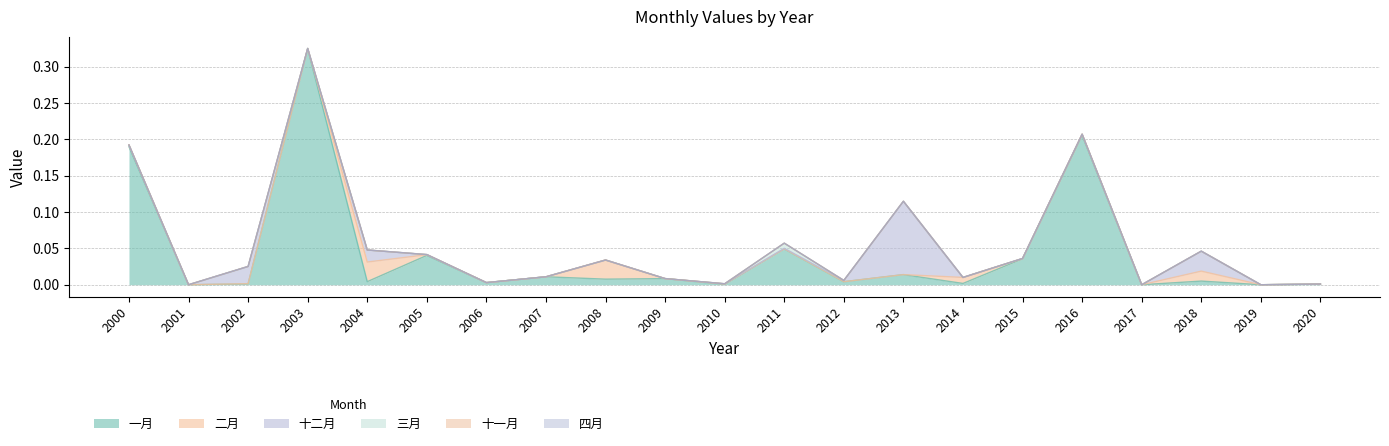

Reading right to left, transcribe all the data shown in this chart.

一月: 2020=0.0	2019=0.0	2018=0.0	2017=0.0	2016=0.2	2015=0.0	2014=0.0	2013=0.0	2012=0.0	2011=0.0	2010=0.0	2009=0.0	2008=0.0	2007=0.0	2006=0.0	2005=0.0	2004=0.0	2003=0.3	2002=0.0	2001=0.0	2000=0.2
二月: 2020=0.0	2019=0.0	2018=0.0	2017=0.0	2016=0.0	2015=0.0	2014=0.0	2013=0.0	2012=0.0	2011=0.0	2010=0.0	2009=0.0	2008=0.0	2007=0.0	2006=0.0	2005=0.0	2004=0.0	2003=0.0	2002=0.0	2001=0.0	2000=0.0
十二月: 2020=0.0	2019=0.0	2018=0.0	2017=0.0	2016=0.0	2015=0.0	2014=0.0	2013=0.1	2012=0.0	2011=0.0	2010=0.0	2009=0.0	2008=0.0	2007=0.0	2006=0.0	2005=0.0	2004=0.0	2003=0.0	2002=0.0	2001=0.0	2000=0.0
三月: 2020=0.0	2019=0.0	2018=0.0	2017=0.0	2016=0.0	2015=0.0	2014=0.0	2013=0.0	2012=0.0	2011=0.0	2010=0.0	2009=0.0	2008=0.0	2007=0.0	2006=0.0	2005=0.0	2004=0.0	2003=0.0	2002=0.0	2001=0.0	2000=0.0
十一月: 2020=0.0	2019=0.0	2018=0.0	2017=0.0	2016=0.0	2015=0.0	2014=0.0	2013=0.0	2012=0.0	2011=0.0	2010=0.0	2009=0.0	2008=0.0	2007=0.0	2006=0.0	2005=0.0	2004=0.0	2003=0.0	2002=0.0	2001=0.0	2000=0.0
四月: 2020=0.0	2019=0.0	2018=0.0	2017=0.0	2016=0.0	2015=0.0	2014=0.0	2013=0.0	2012=0.0	2011=0.0	2010=0.0	2009=0.0	2008=0.0	2007=0.0	2006=0.0	2005=0.0	2004=0.0	2003=0.0	2002=0.0	2001=0.0	2000=0.0